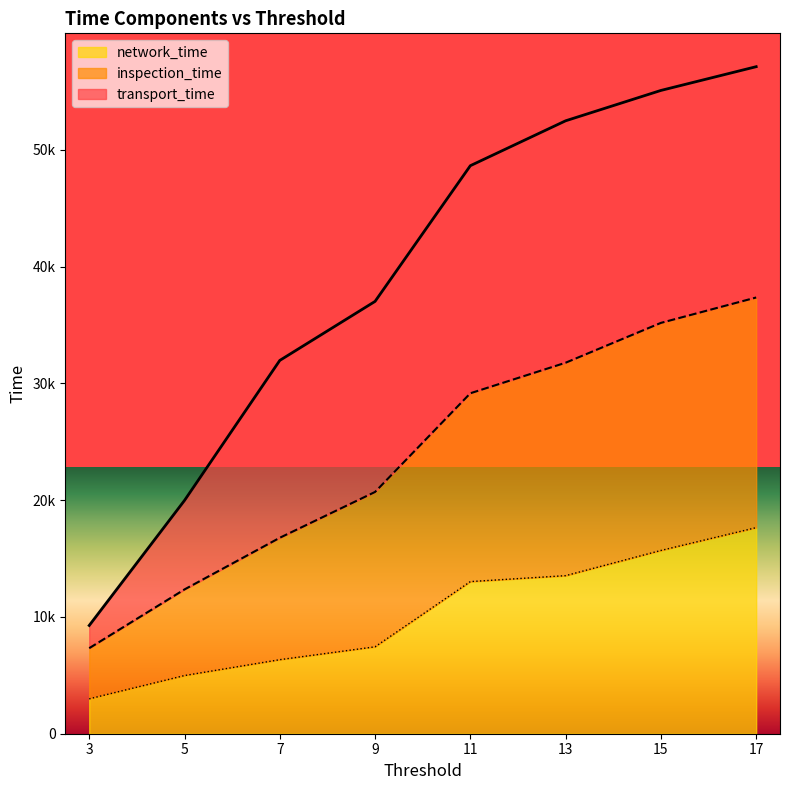

The value of inspection_time at 7 is 41814.6. True or false?

False